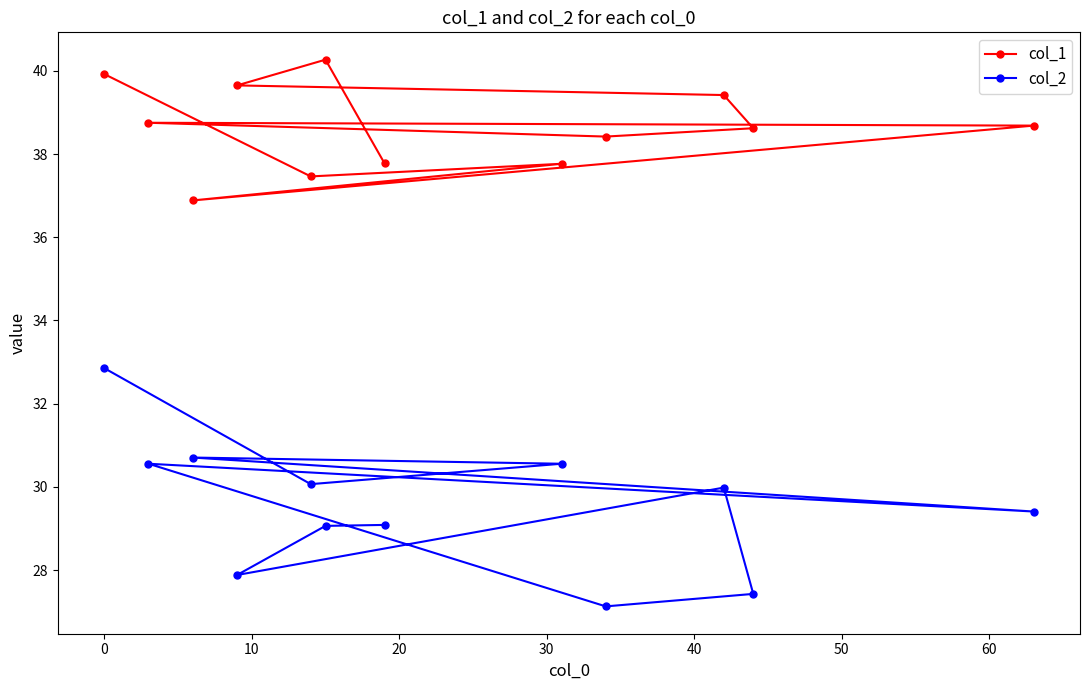

What is the value of the col_2 point at the 11th from the left?

27.4